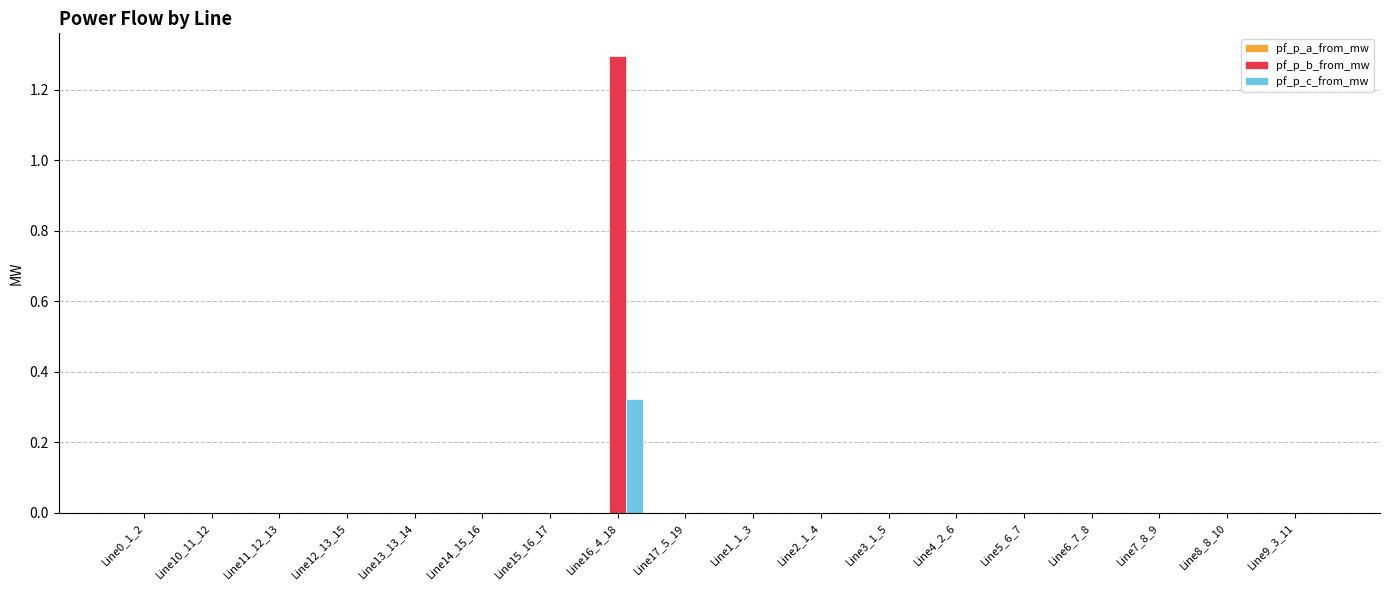

The pf_p_b_from_mw series shows -0.0 at Line5_6_7. True or false?

True